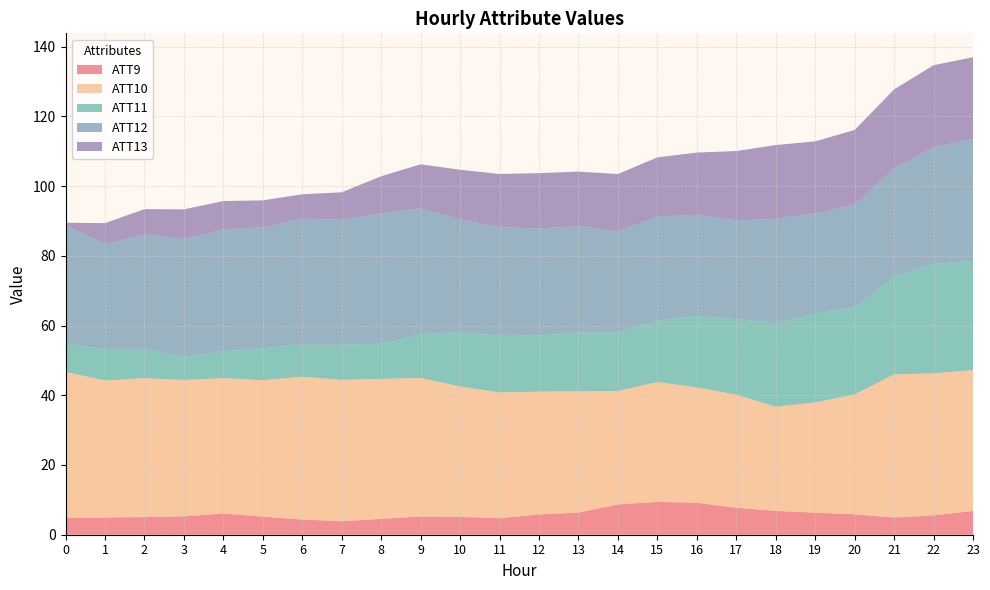

Reading left to right, list all the values displayed in this chart.

ATT9: 4.8	4.9	5.1	5.3	6.1	5.2	4.4	3.9	4.5	5.2	5.1	4.7	5.8	6.4	8.7	9.4	9.2	7.7	6.8	6.3	5.9	4.9	5.6	6.8
ATT10: 41.9	39.3	39.9	39.1	38.8	39.1	41.0	40.5	40.2	39.7	37.4	36.1	35.3	34.8	32.5	34.4	33.1	32.4	29.9	31.6	34.4	41.1	40.7	40.4
ATT11: 8.0	9.1	8.3	6.6	7.7	9.2	9.2	10.1	10.1	12.5	15.7	16.2	16.0	16.9	16.9	17.6	20.5	21.7	24.0	25.4	25.0	27.9	31.4	31.3
ATT12: 34.2	30.1	32.9	33.8	34.9	34.7	36.1	35.8	37.4	36.1	32.3	31.2	30.7	30.5	28.9	29.9	29.0	28.3	29.9	28.8	29.4	31.2	33.4	35.1
ATT13: 0.6	6.0	7.2	8.5	8.1	7.7	7.0	7.9	10.7	12.6	14.2	15.2	15.9	15.6	16.5	17.0	17.9	19.9	21.1	20.7	21.4	22.6	23.6	23.3